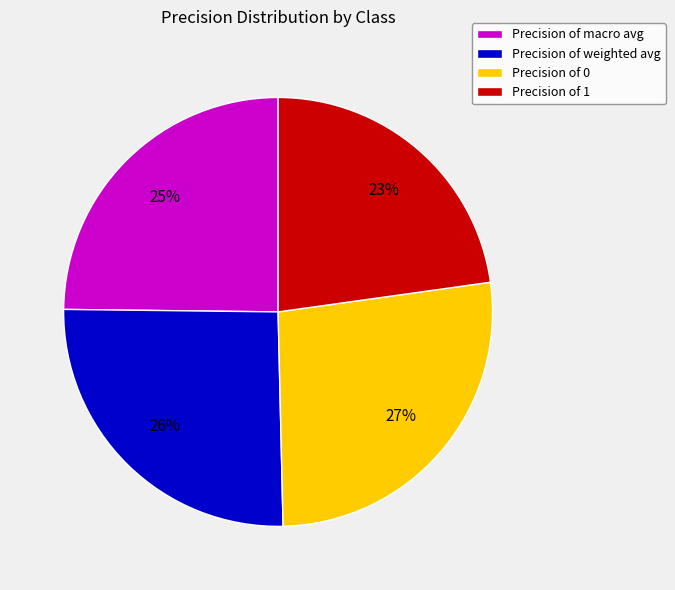

Is it true that Precision of weighted avg is 17% of the pie?

False